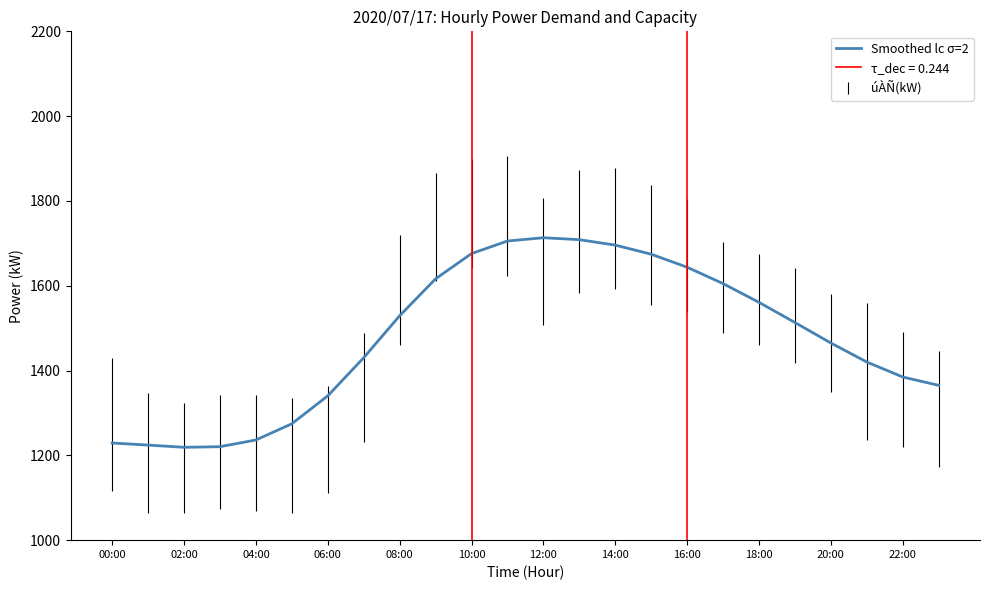

True or false: there are more than 2 points higher than both neighbors.

False